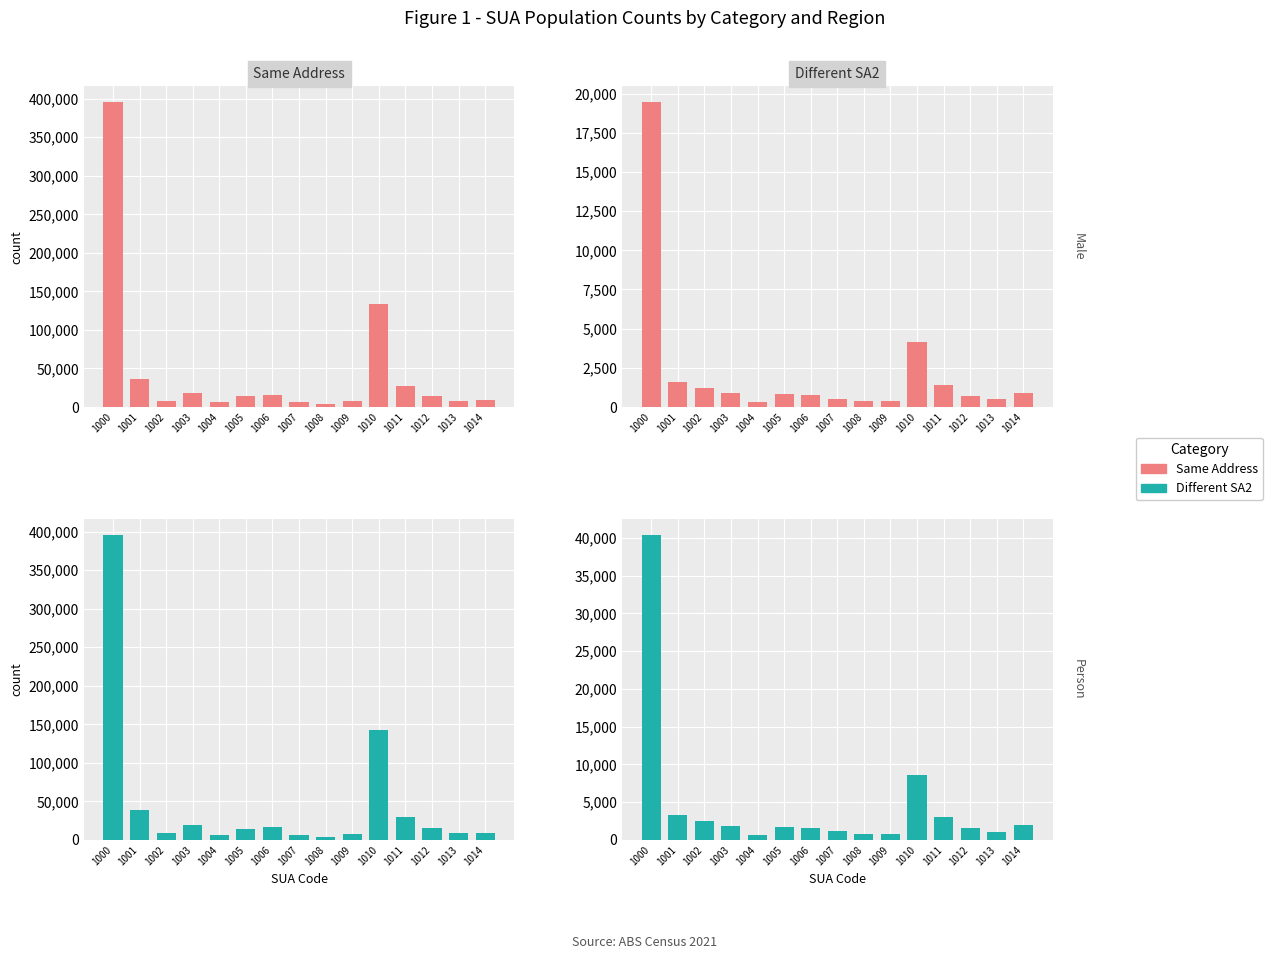

The Same Address series shows 1197 at 1002. True or false?

True